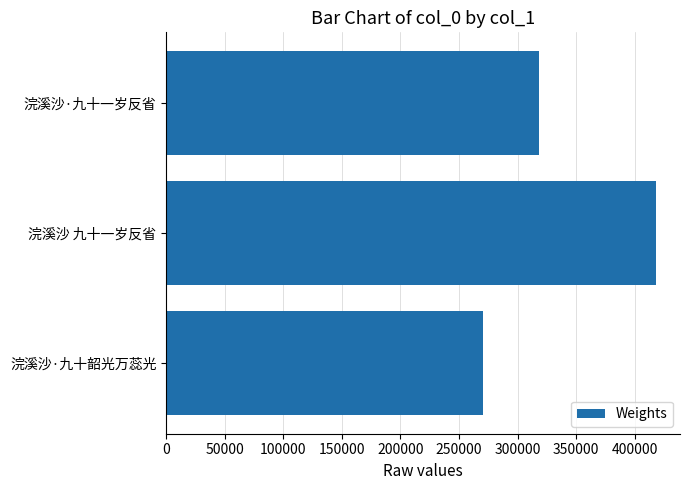

At which category does the chart reach its minimum across all series?

浣溪沙·九十韶光万蕊光